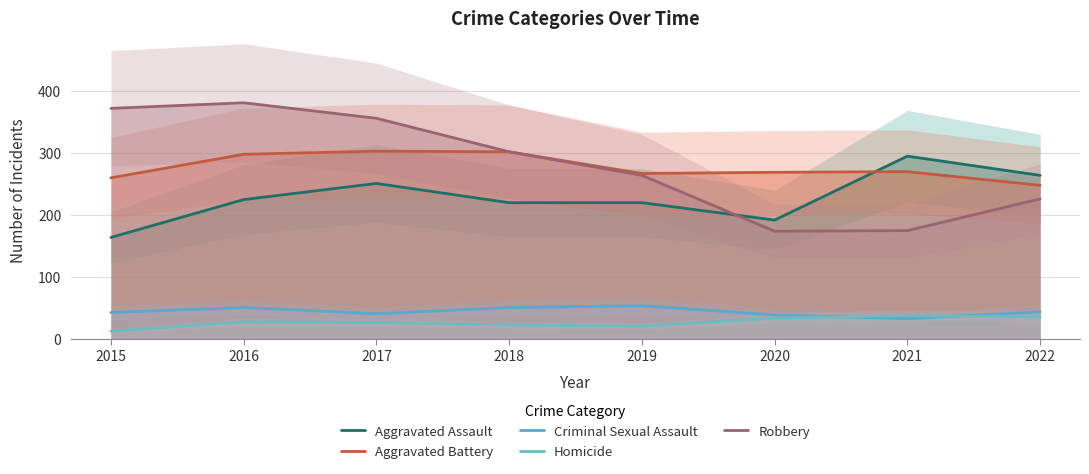

Reading right to left, extract all data points from this chart.

Aggravated Assault: 2022=264	2021=295	2020=192	2019=220	2018=220	2017=251	2016=225	2015=164
Aggravated Battery: 2022=248	2021=270	2020=269	2019=267	2018=302	2017=303	2016=298	2015=260
Criminal Sexual Assault: 2022=44	2021=33	2020=39	2019=54	2018=51	2017=41	2016=51	2015=43
Homicide: 2022=36	2021=38	2020=34	2019=21	2018=23	2017=27	2016=28	2015=13
Robbery: 2022=226	2021=175	2020=174	2019=264	2018=302	2017=356	2016=381	2015=372